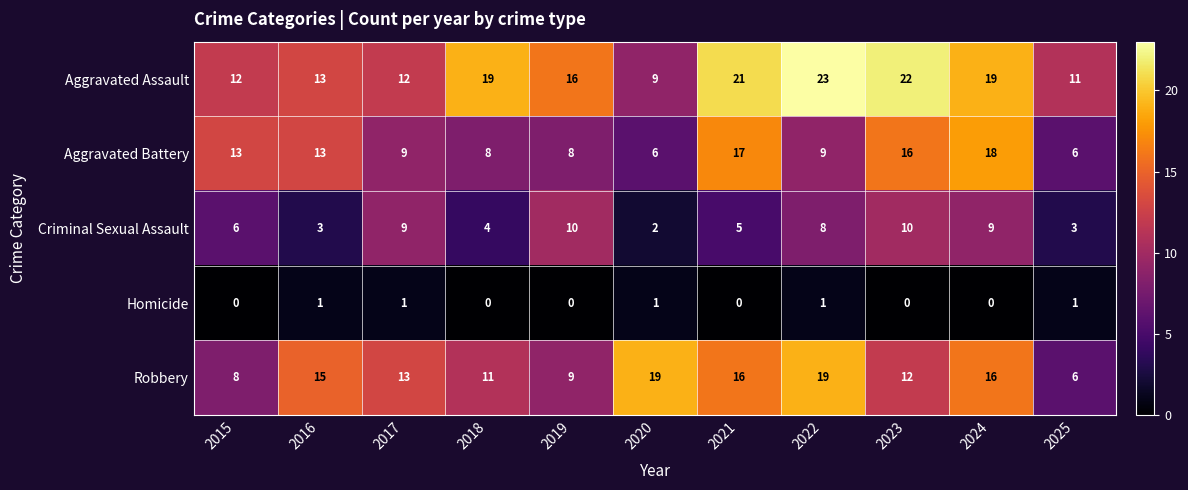

How many series are shown in this chart?

5